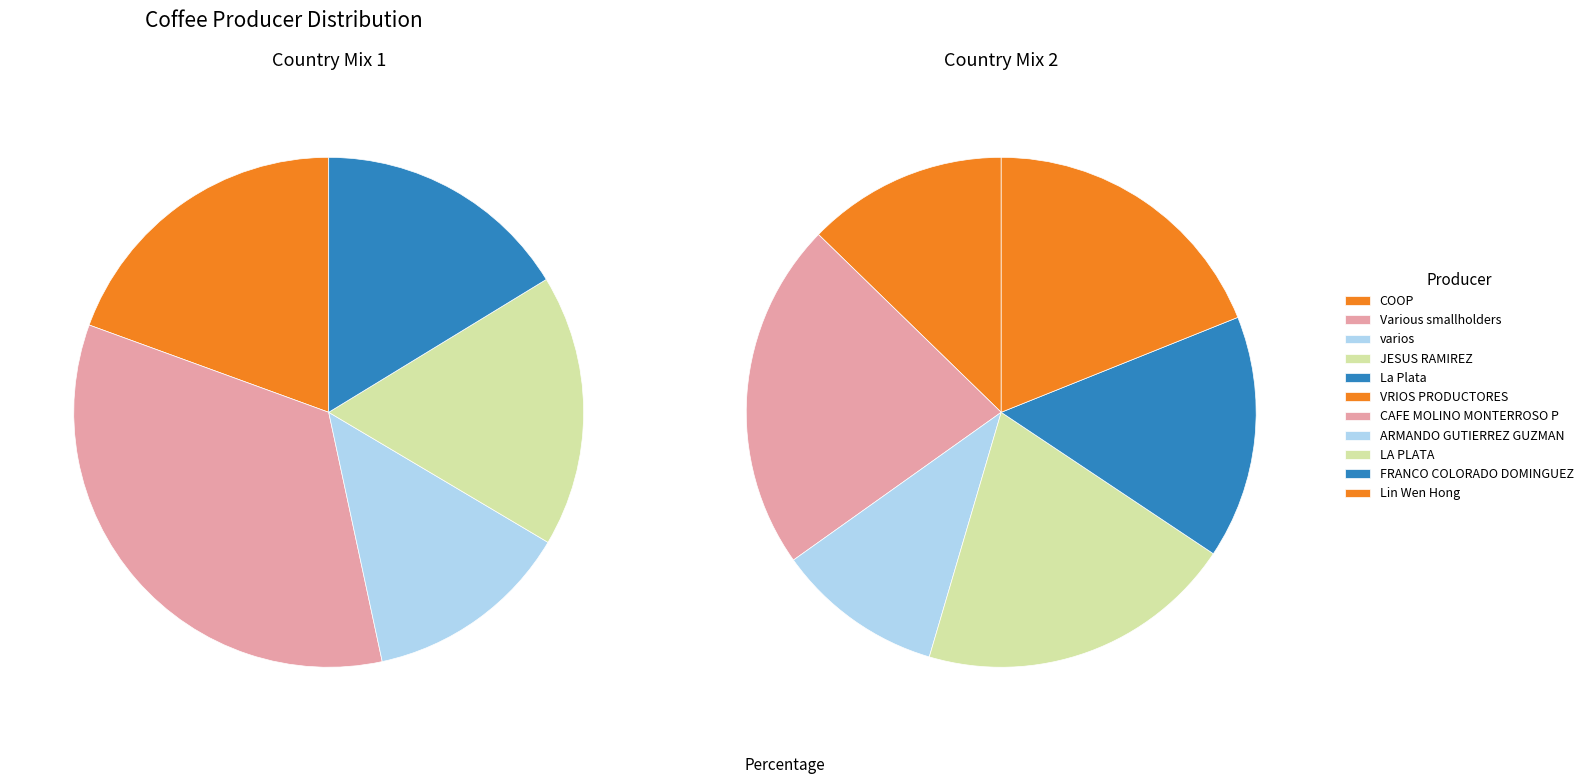

How many slices are in this pie chart?

11